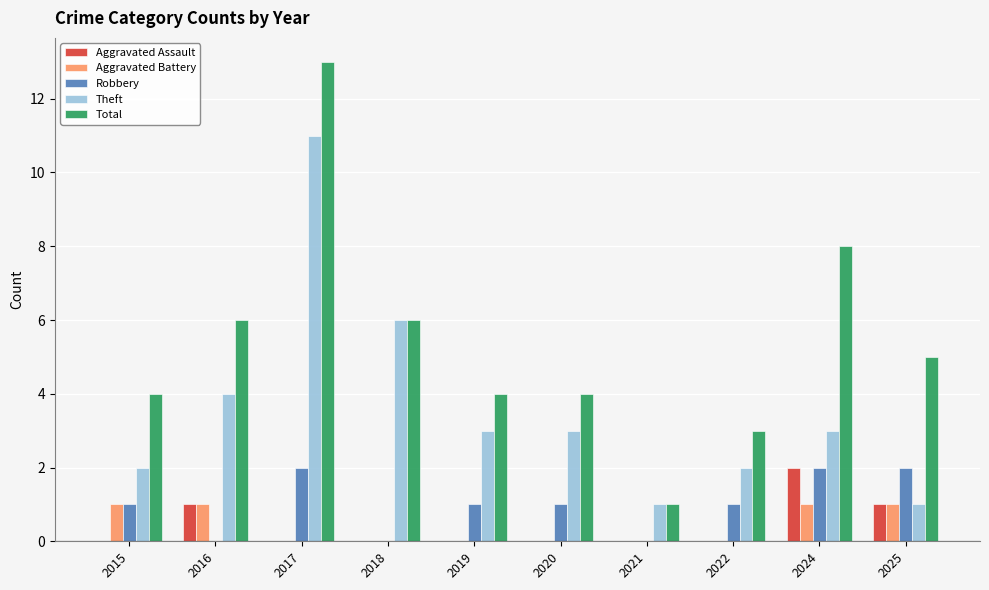

What is the greatest value displayed?

13